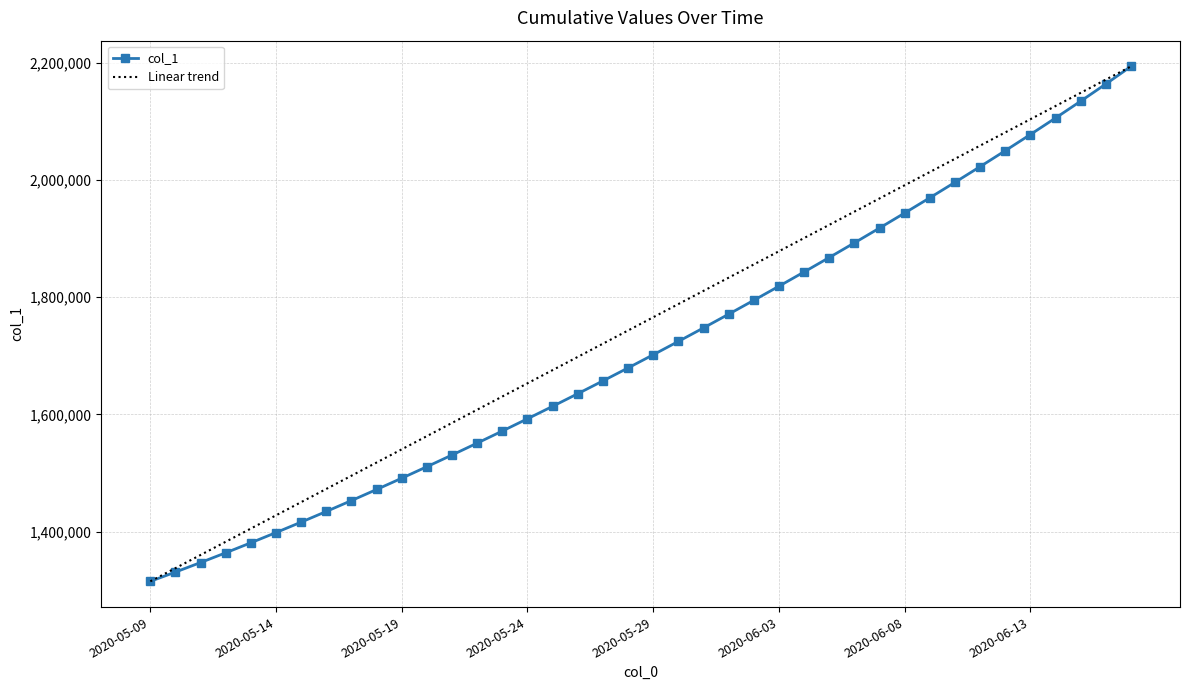

The value at 2020-05-11 is 1347197.2. True or false?

True